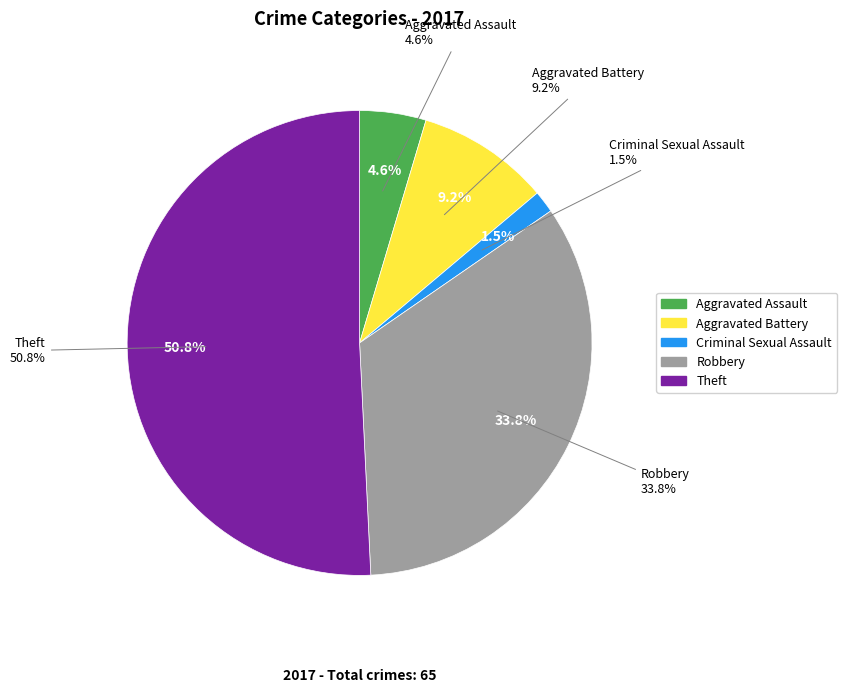

Is it true that Aggravated Assault is 5% of the pie?

True